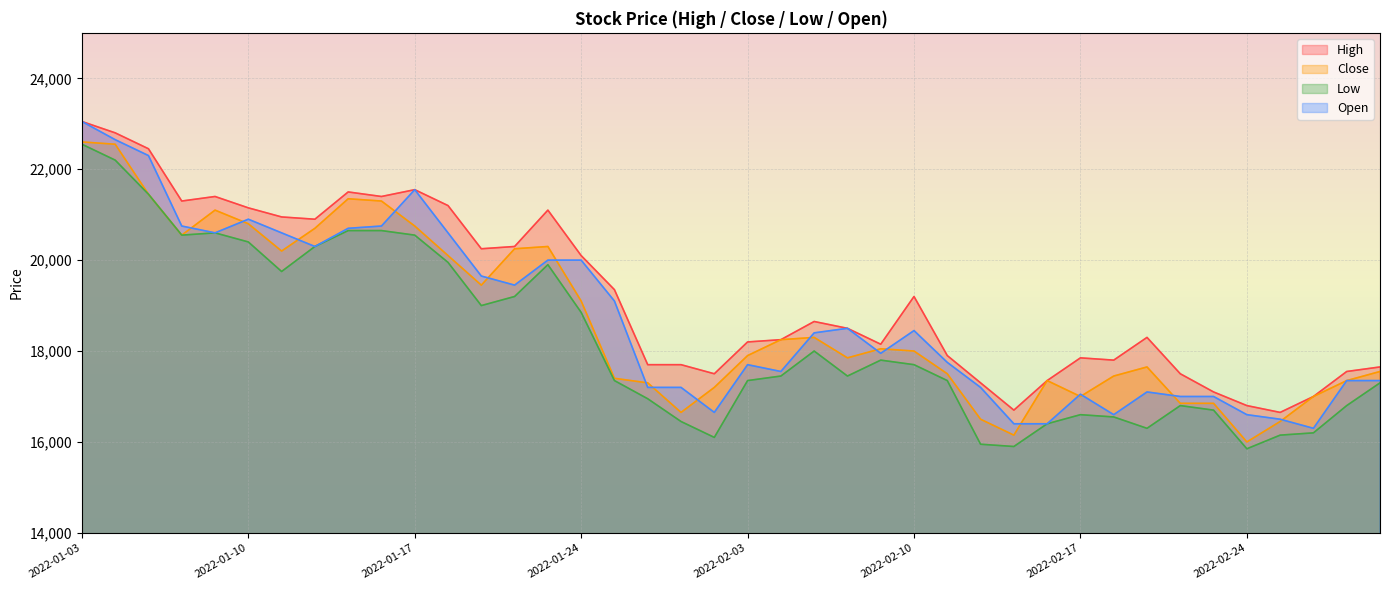

At which label does Close first exceed 18000?

2022-01-03